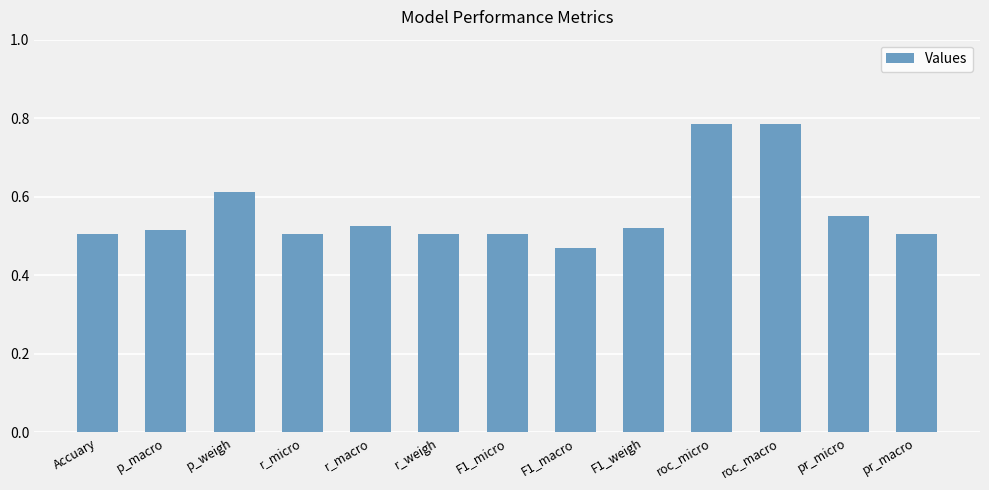

Where is the data nearest to the value 0?

F1_macro